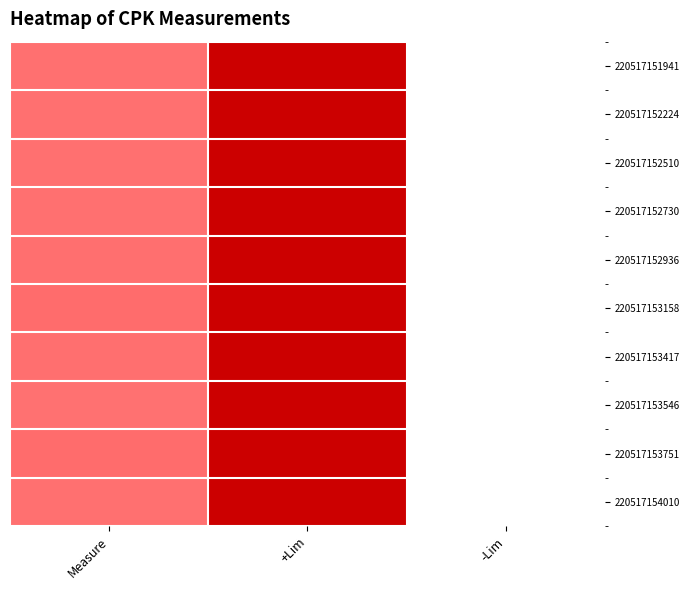

What is the total value across all series at +Lim?

4125.0